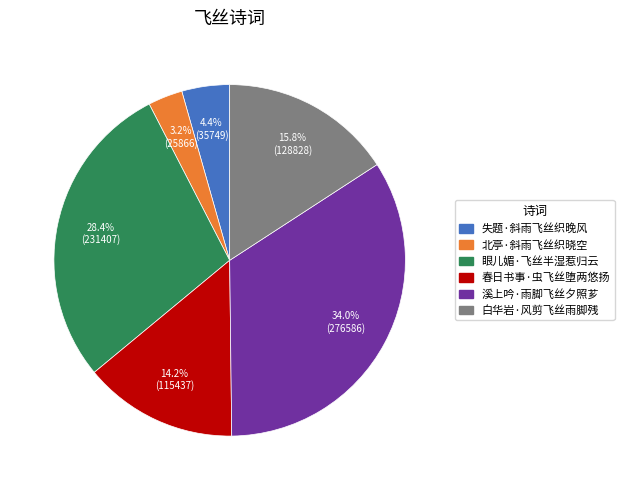

Does any single category account for the majority?

No